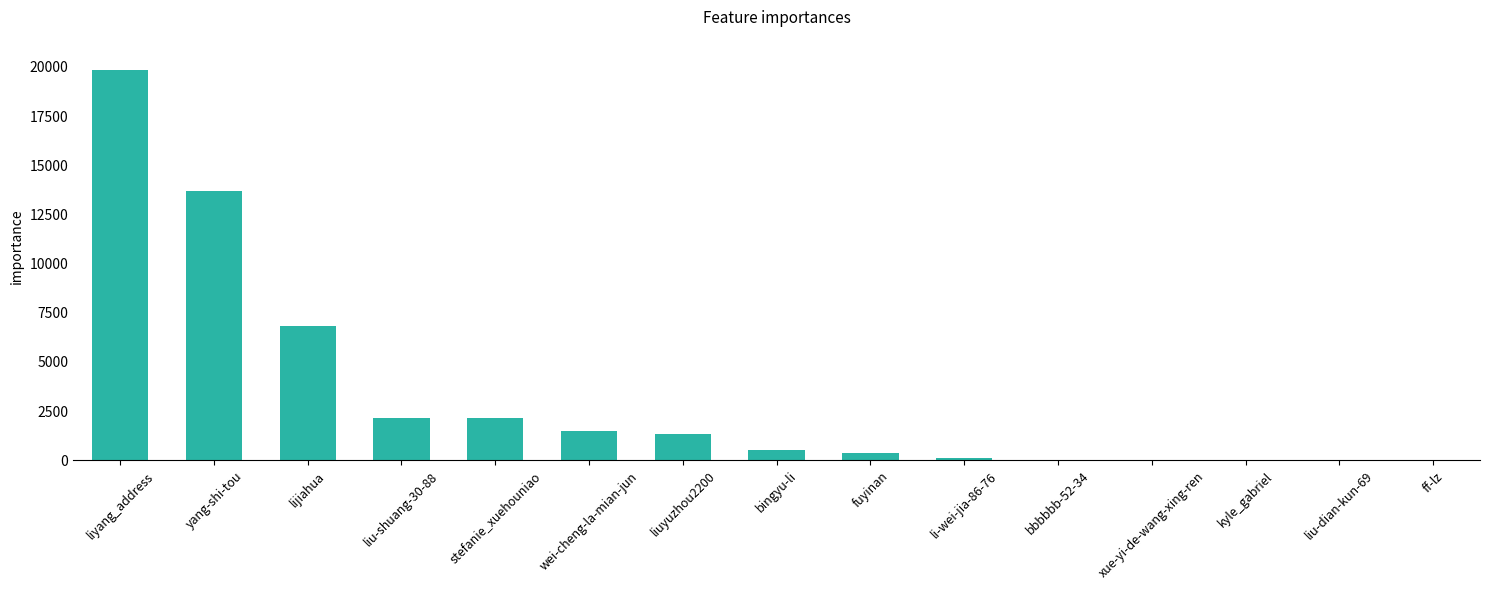

Which label corresponds to the largest value in the chart?

liyang_address